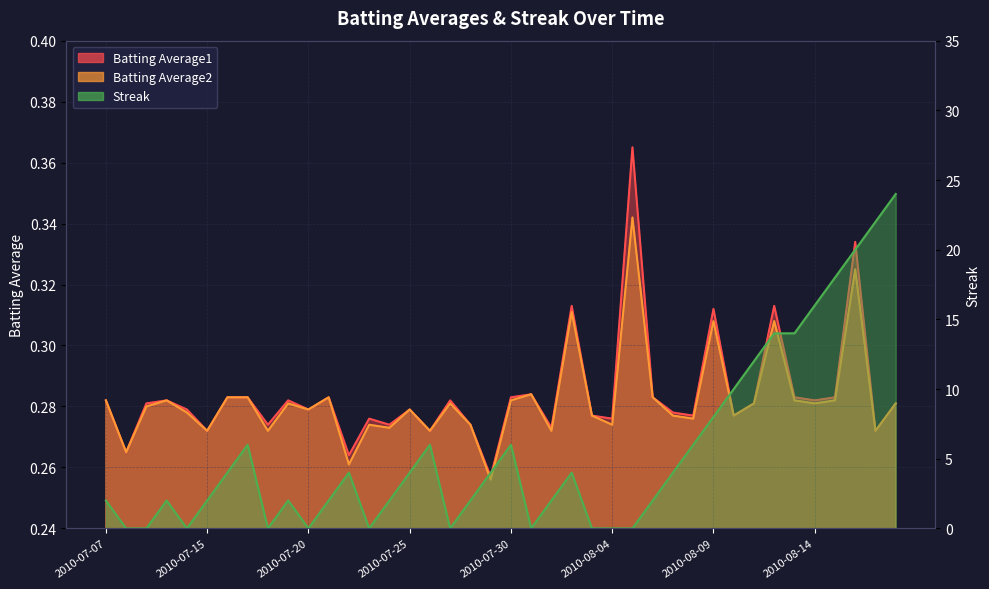

Which has a higher value, 2010-08-10 or 2010-08-08?

2010-08-10